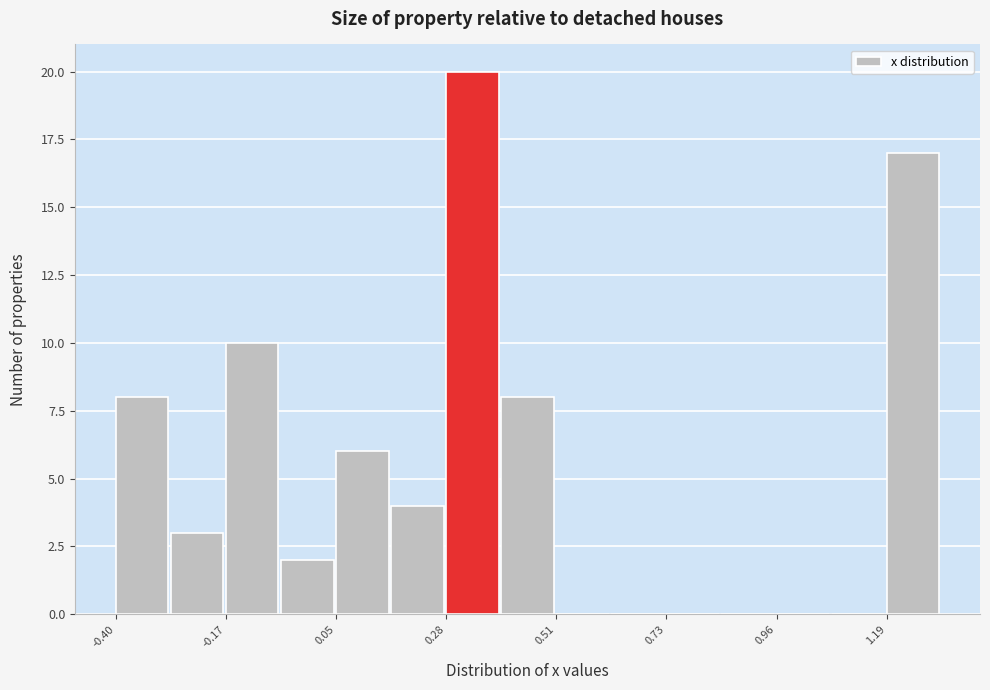

Read against the x-axis, roughly where is the centre of the tallest bar?

0.35